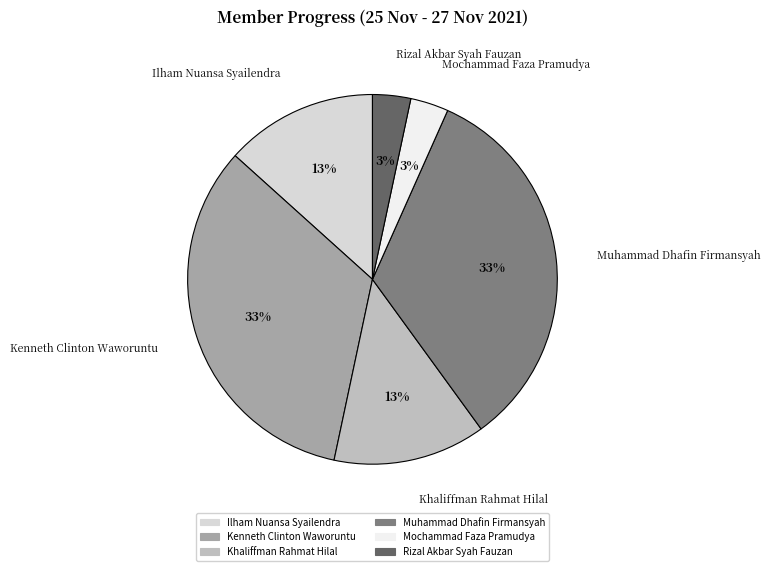

Between Ilham Nuansa Syailendra and Rizal Akbar Syah Fauzan, which is larger?

Ilham Nuansa Syailendra